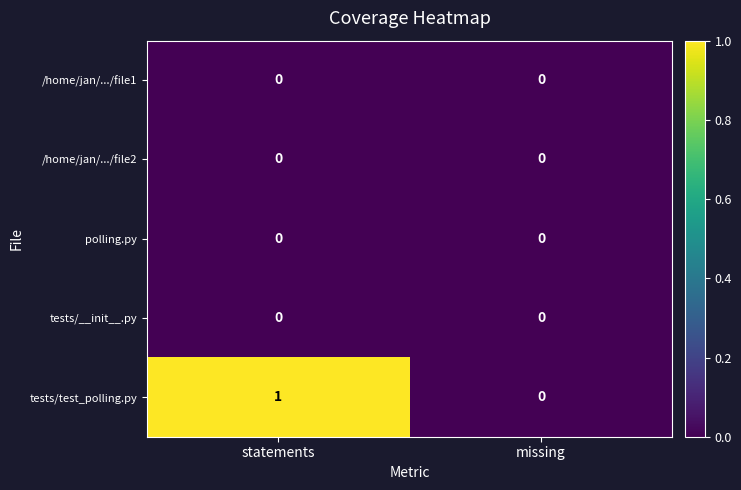

What is the greatest value displayed?

1